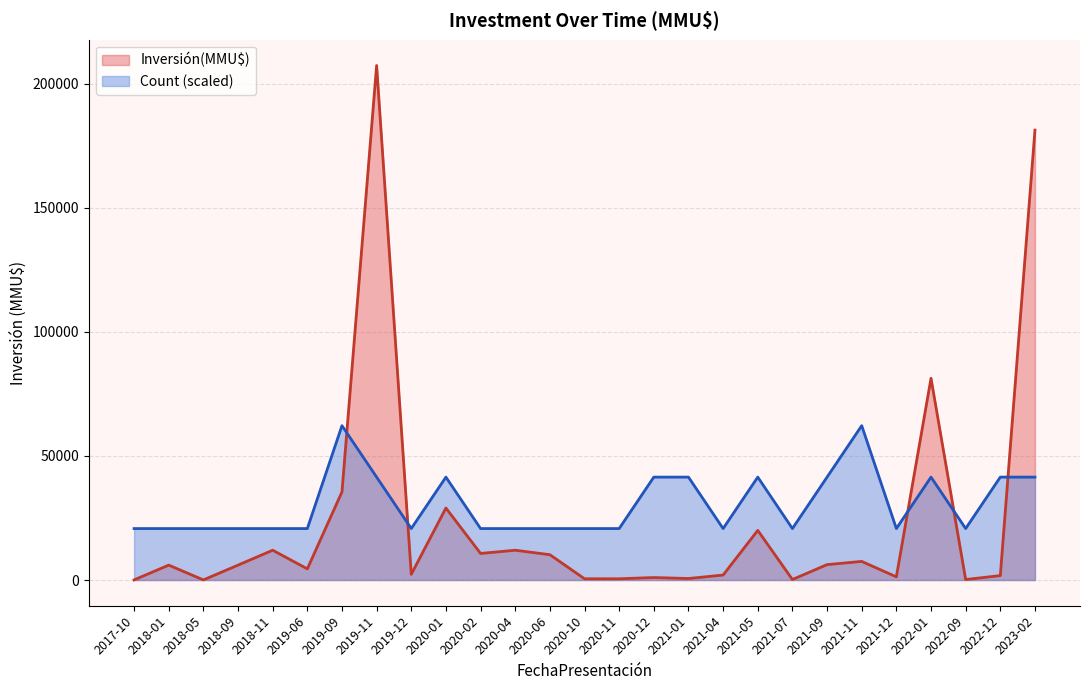

True or false: Inversión(MMU$) and Count (scaled) cross at least once.

True